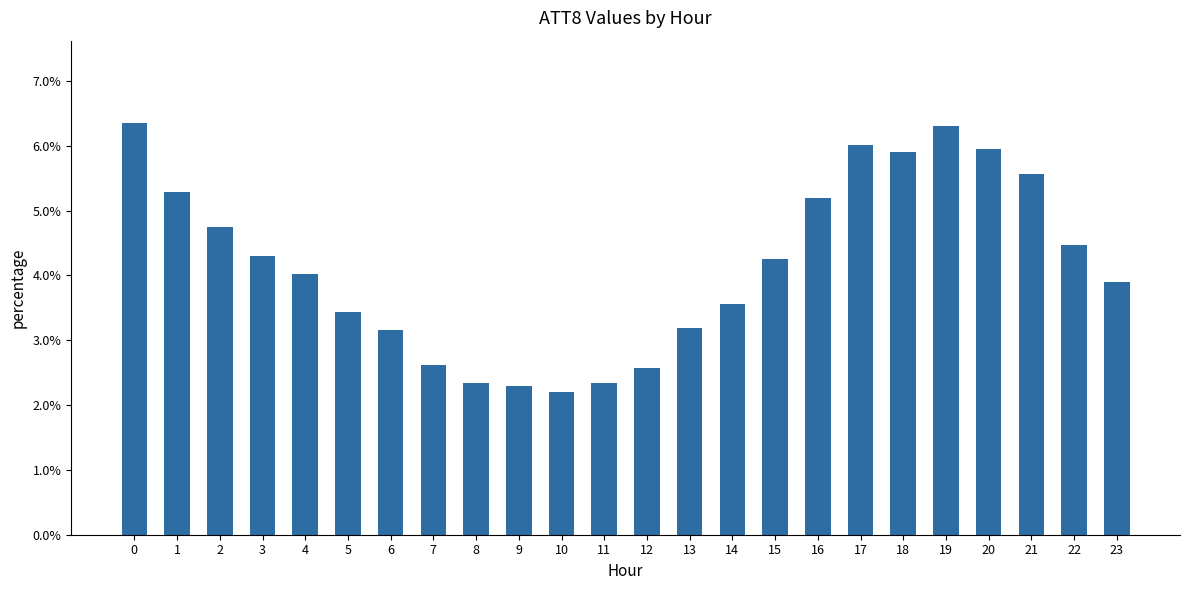

How many series are shown in this chart?

1